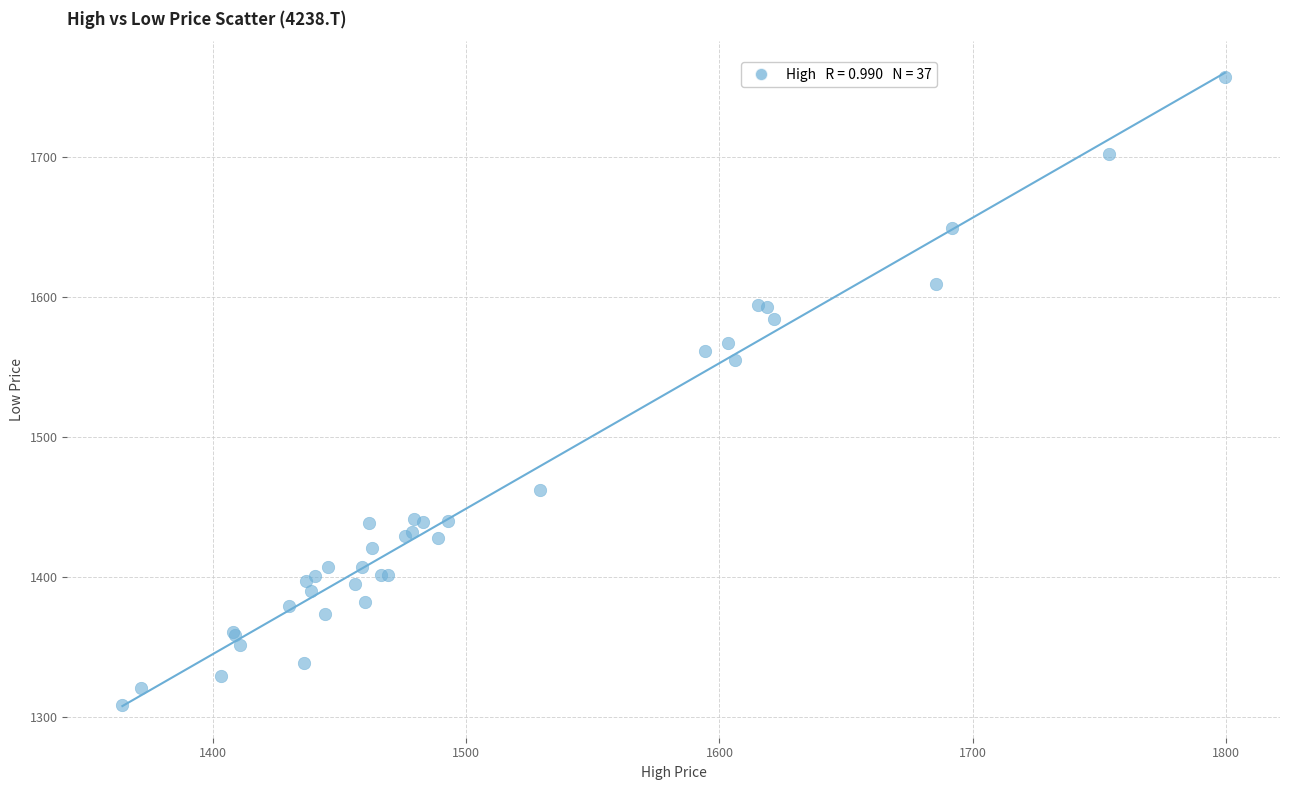

What Y value in the scatter plot is closest to 1532?

1554.8